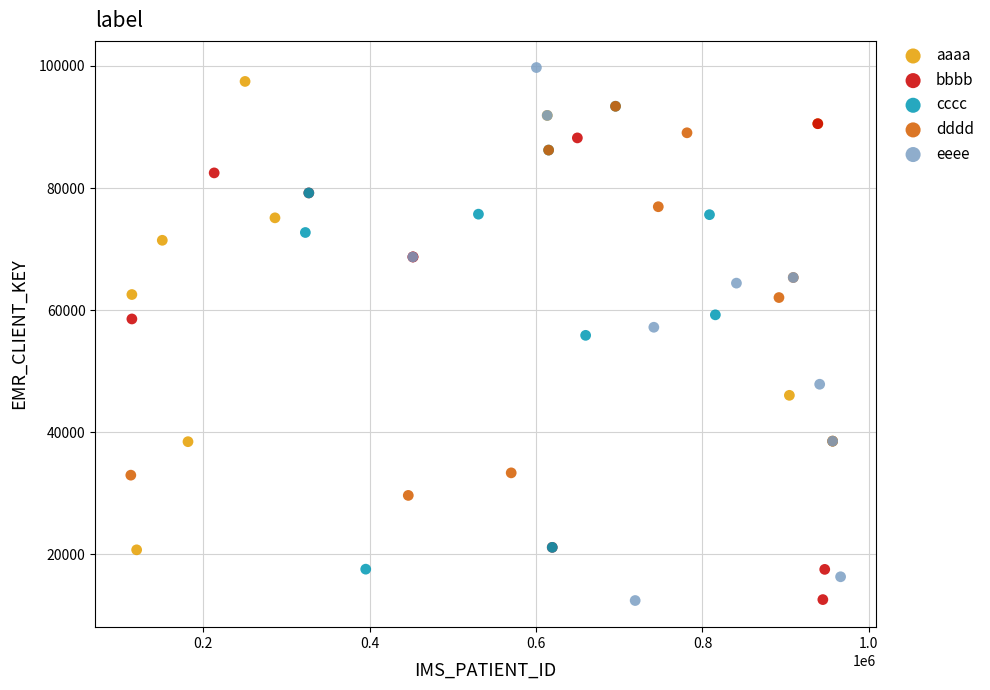

Which series has the largest Y range (max minus min)?

eeee